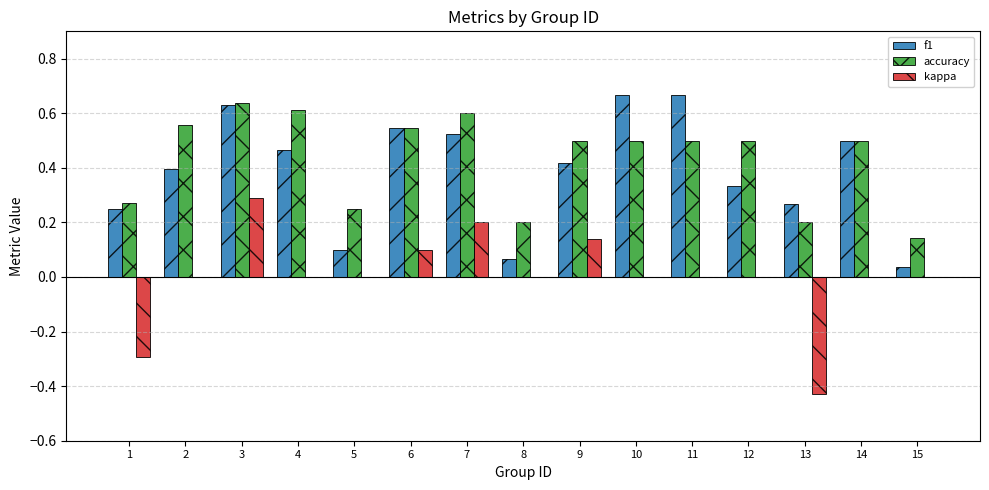

Count the accuracy values in the range 0 to 1.

15